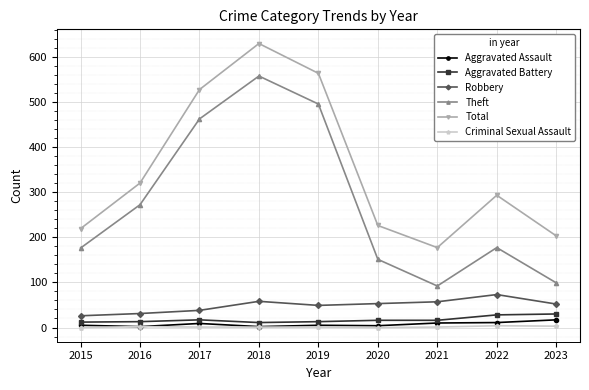

What is the total value across all series at 2021?

353